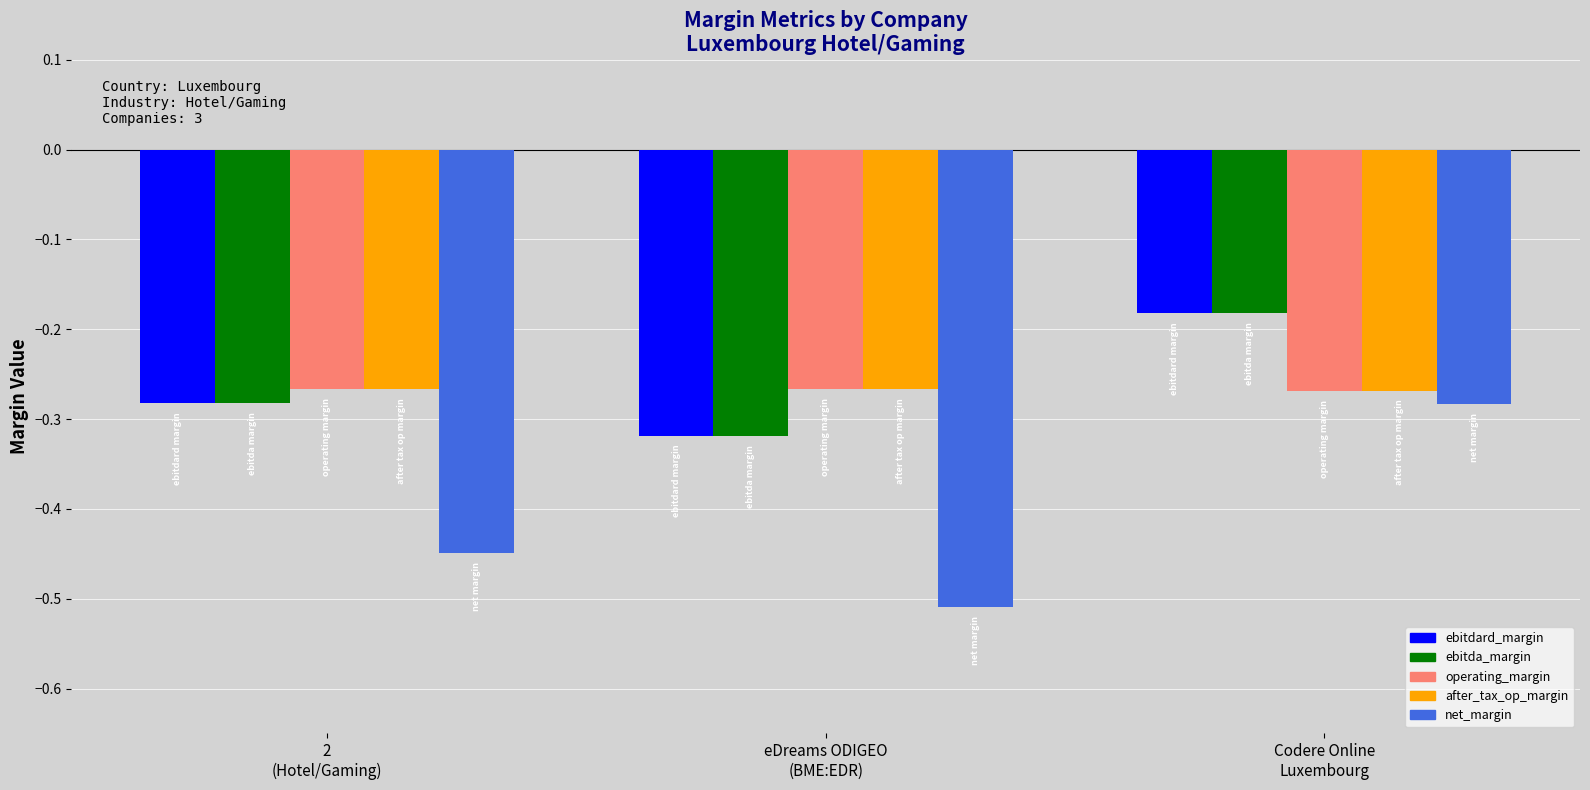

At which label is ebitda_margin closest to 0?

Codere Online
Luxembourg